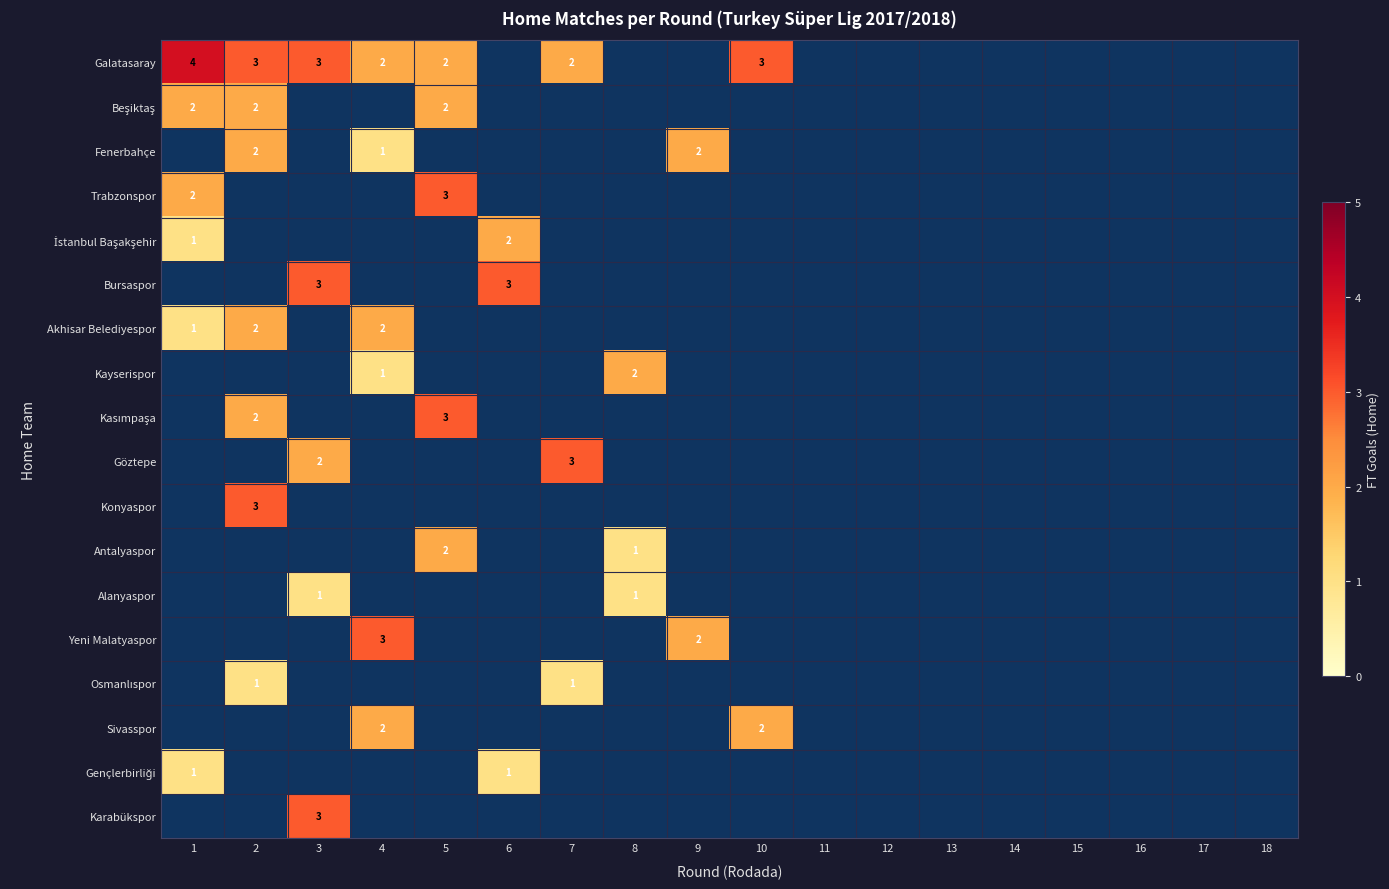

Which series has the largest range (max minus min)?

Galatasaray